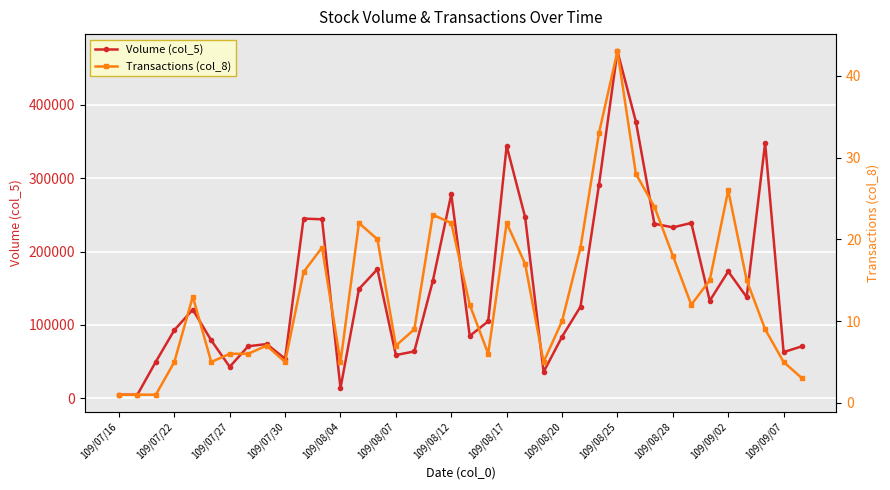

Which series has the largest range (max minus min)?

Volume (col_5)